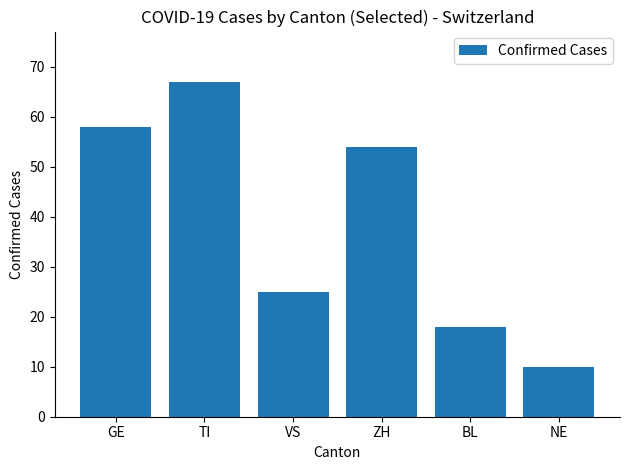

At which label does the data first exceed 54?

GE